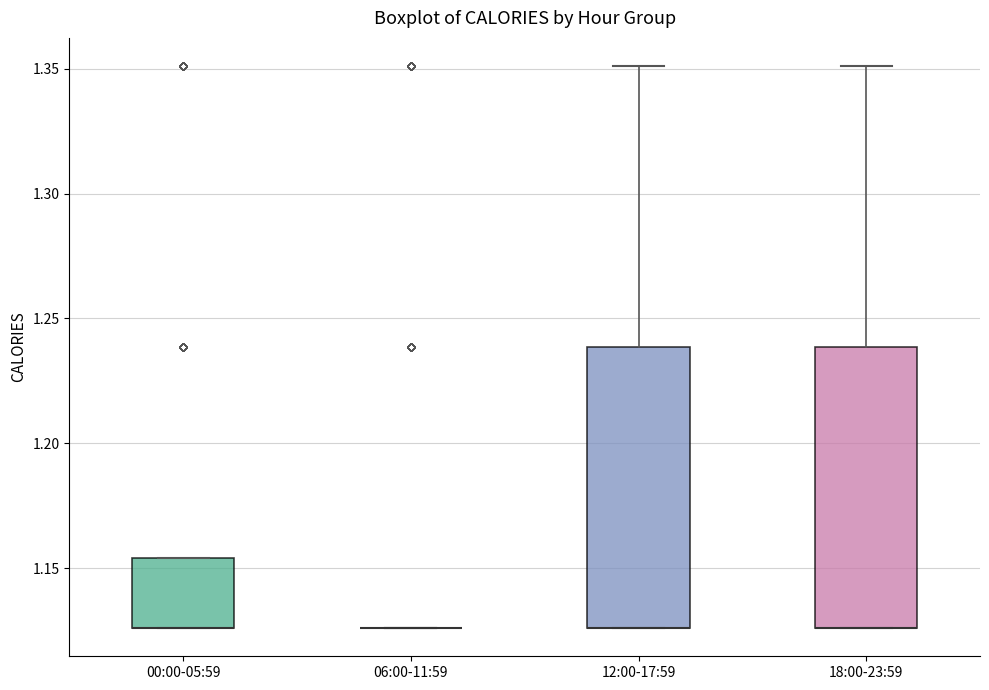

Reading left to right, transcribe this box plot: for each box, give where its median line is, the range the box spans, and where its two whiskers end, as read against the y-axis. The values are not printed on the chart, so give them approximately, as read against the axis.

00:00-05:59: median 1.125 (drawn on the box's lower edge), box 1.125 to 1.155, whiskers 1.125 to 1.155
06:00-11:59: box collapsed to a line at 1.125, whiskers 1.125 to 1.125
12:00-17:59: median 1.125 (drawn on the box's lower edge), box 1.125 to 1.240, whiskers 1.125 to 1.350
18:00-23:59: median 1.125 (drawn on the box's lower edge), box 1.125 to 1.240, whiskers 1.125 to 1.350